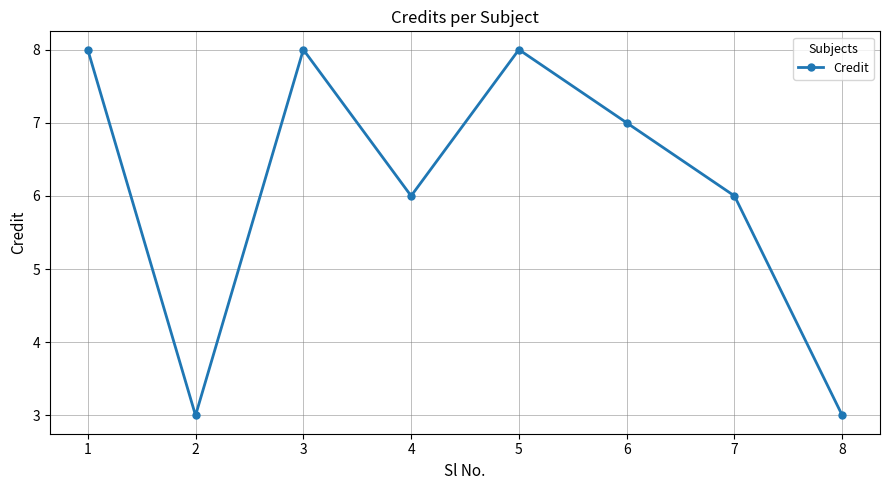

Reading left to right, list all the values displayed in this chart.

1=8	2=3	3=8	4=6	5=8	6=7	7=6	8=3